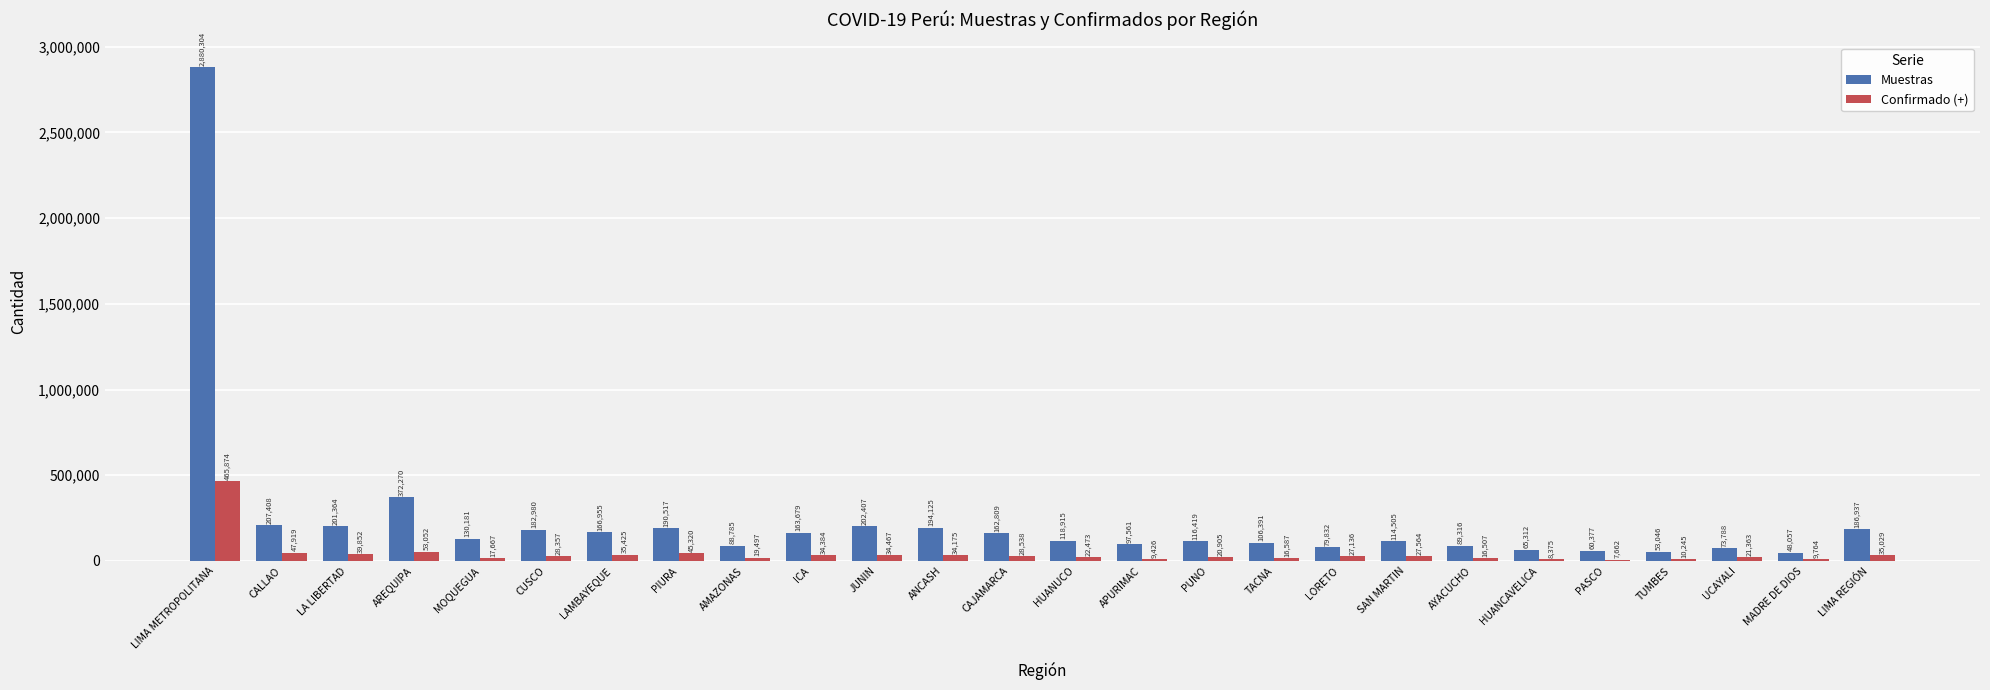

Does the chart contain stacked bars?

No